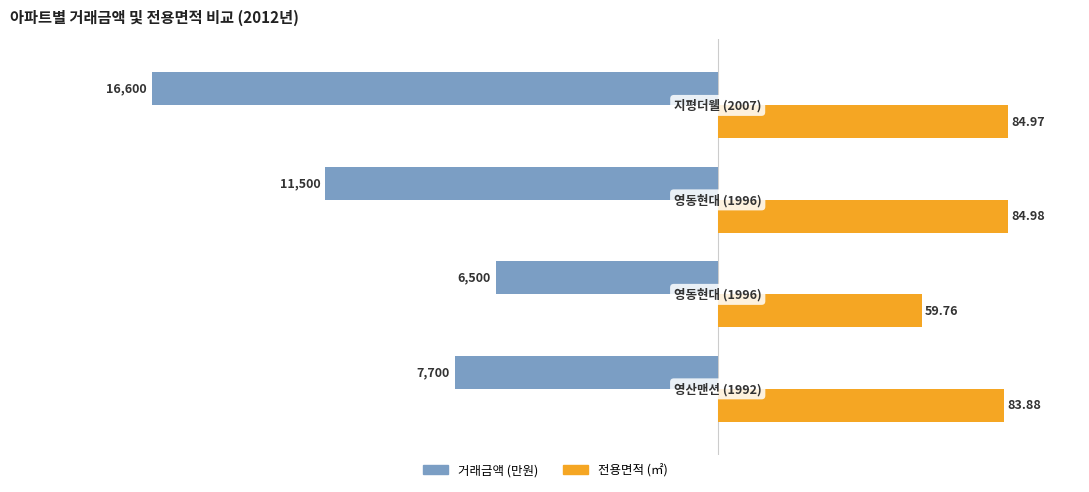

What are all the series names shown in the legend?

거래금액 (만원), 전용면적 (㎡)